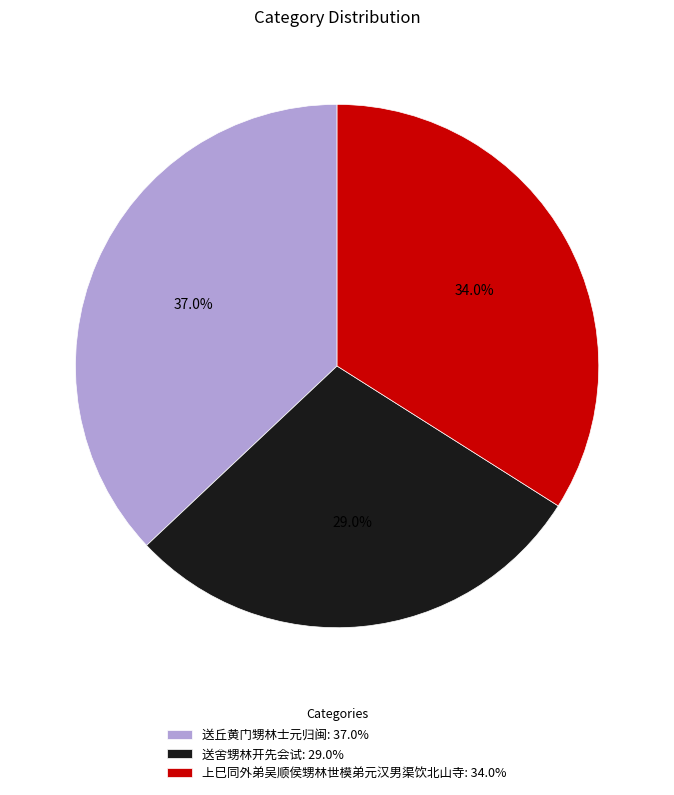

Does any single category account for the majority?

No